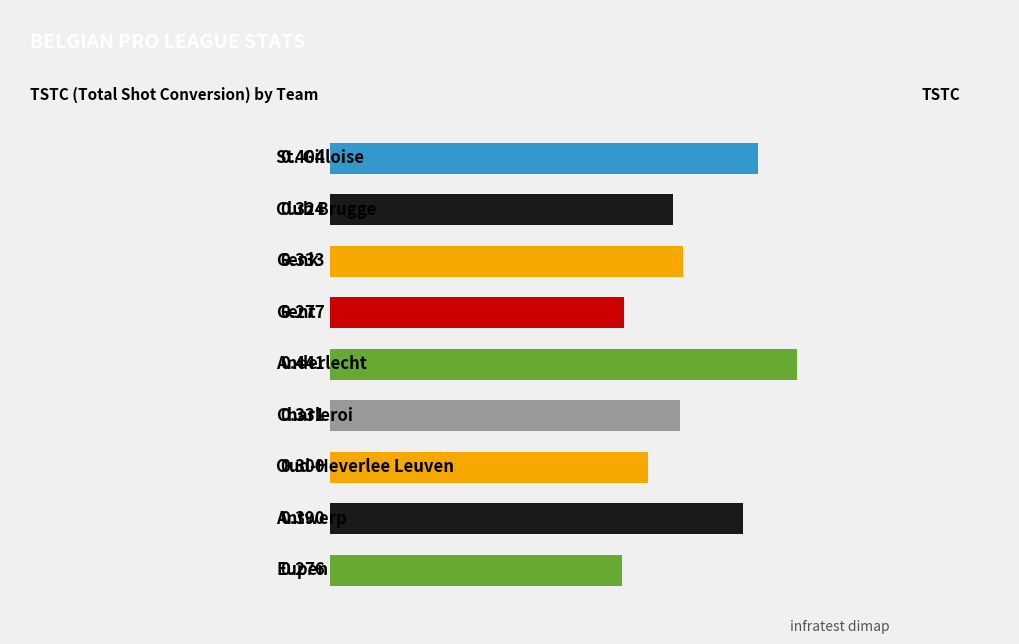

Are the bars grouped side by side (vs. stacked)?

No